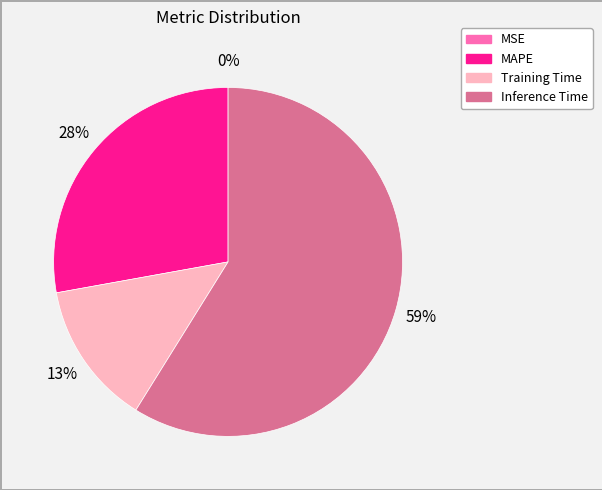

Is there a majority slice in this chart?

Yes